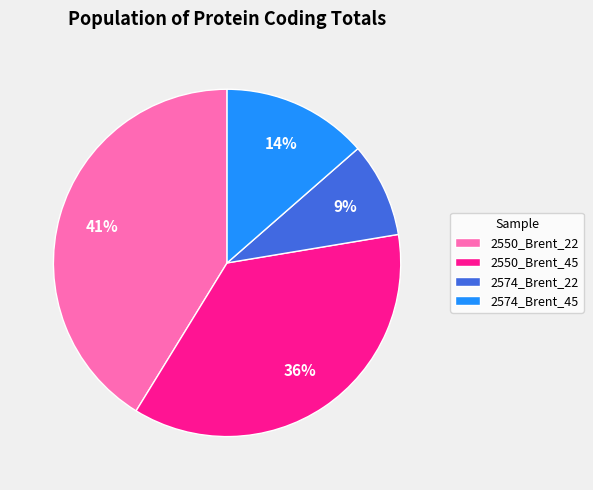

Combined, do 2574_Brent_45 and 2550_Brent_22 account for over 50%?

Yes